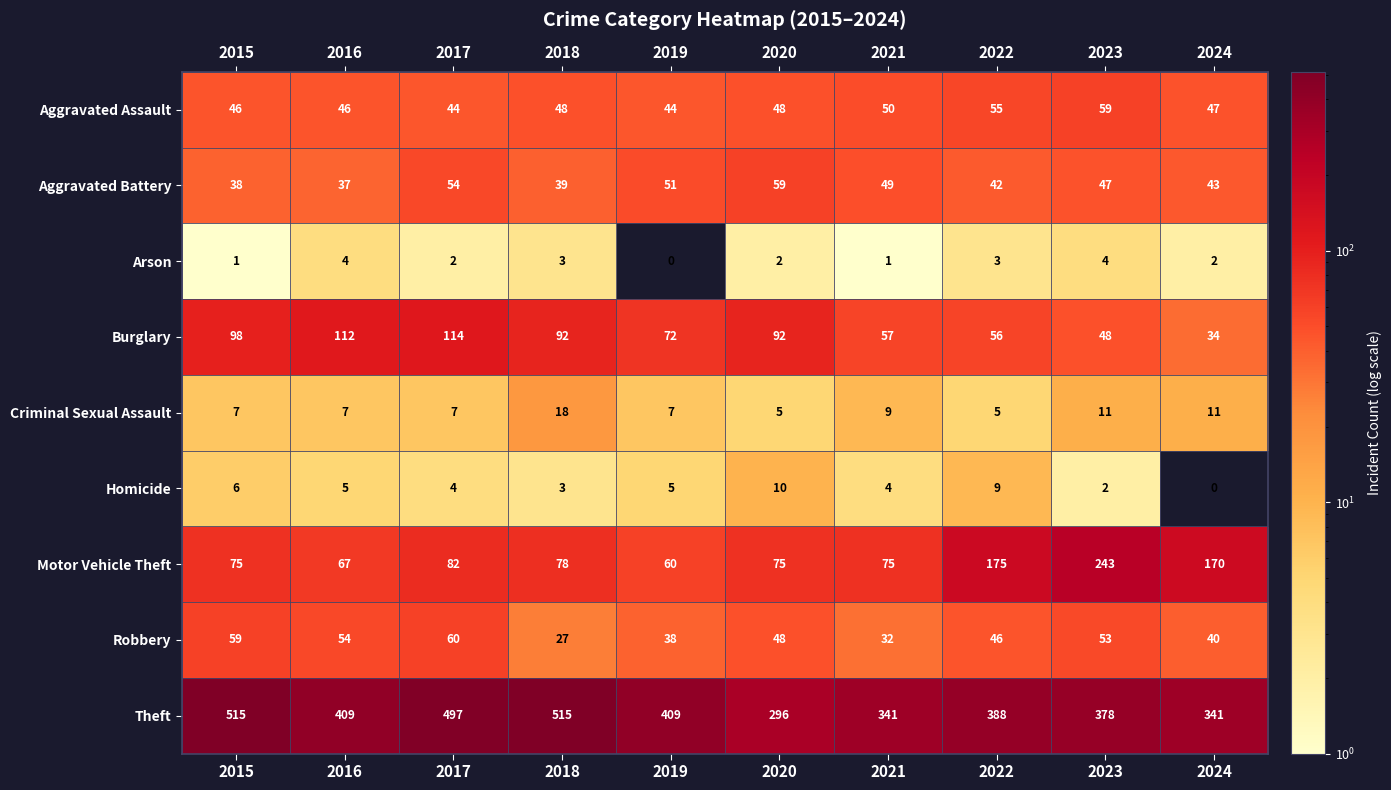

Which series has the widest spread of values?

Theft